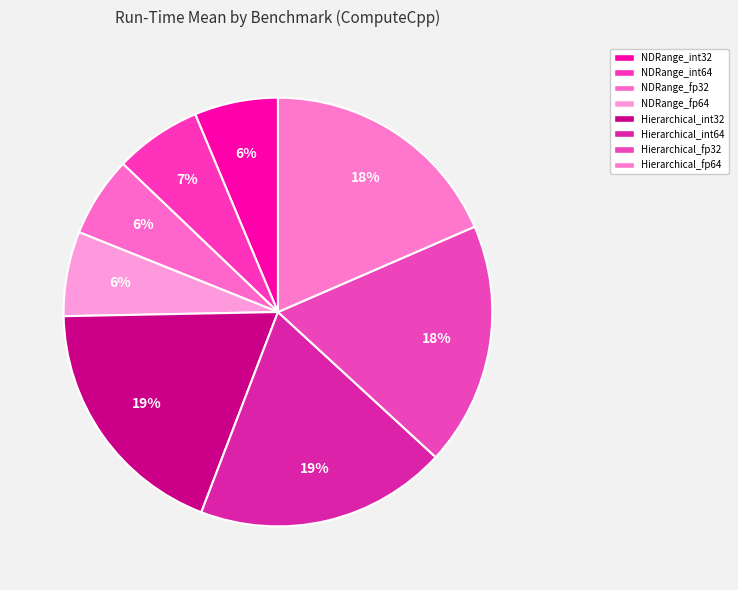

Does any single category account for the majority?

No